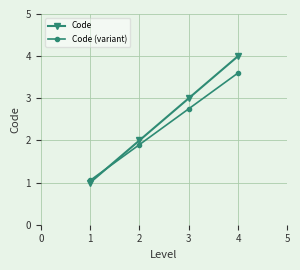

Which series has the largest range (max minus min)?

Code